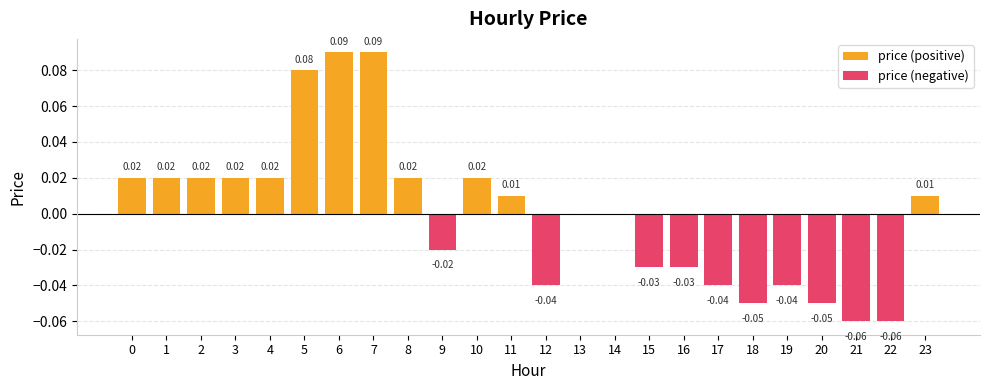

Rank the series by their maximum value, from lowest to highest.

price (negative), price (positive)